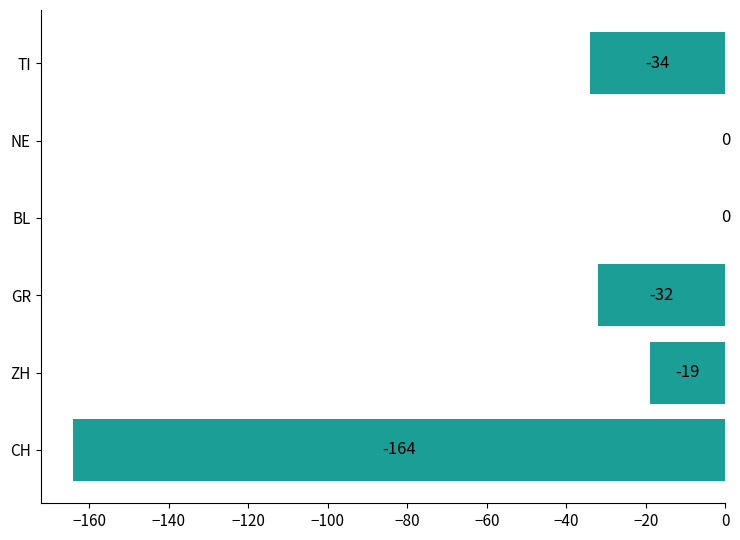

Are the bars horizontal?

Yes